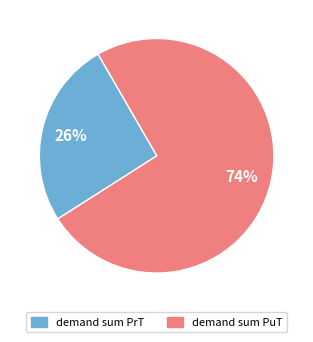

Which slice represents more than half of the pie?

demand sum PrT